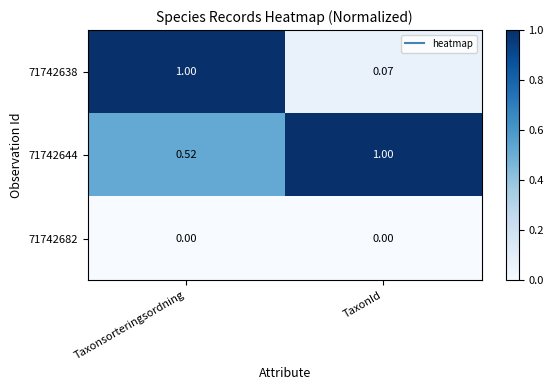

How many categories are shown in the chart?

2